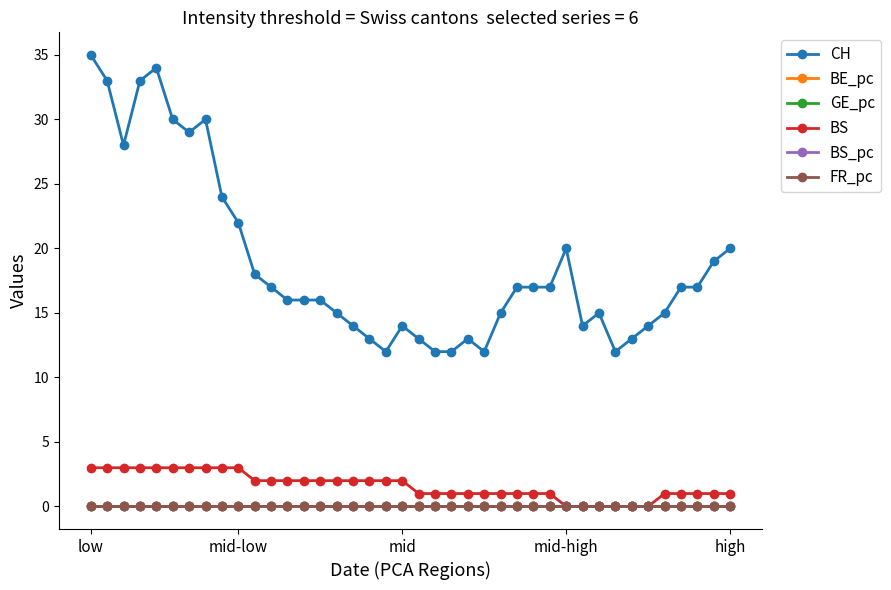

True or false: CH and BS_pc cross at least once.

False